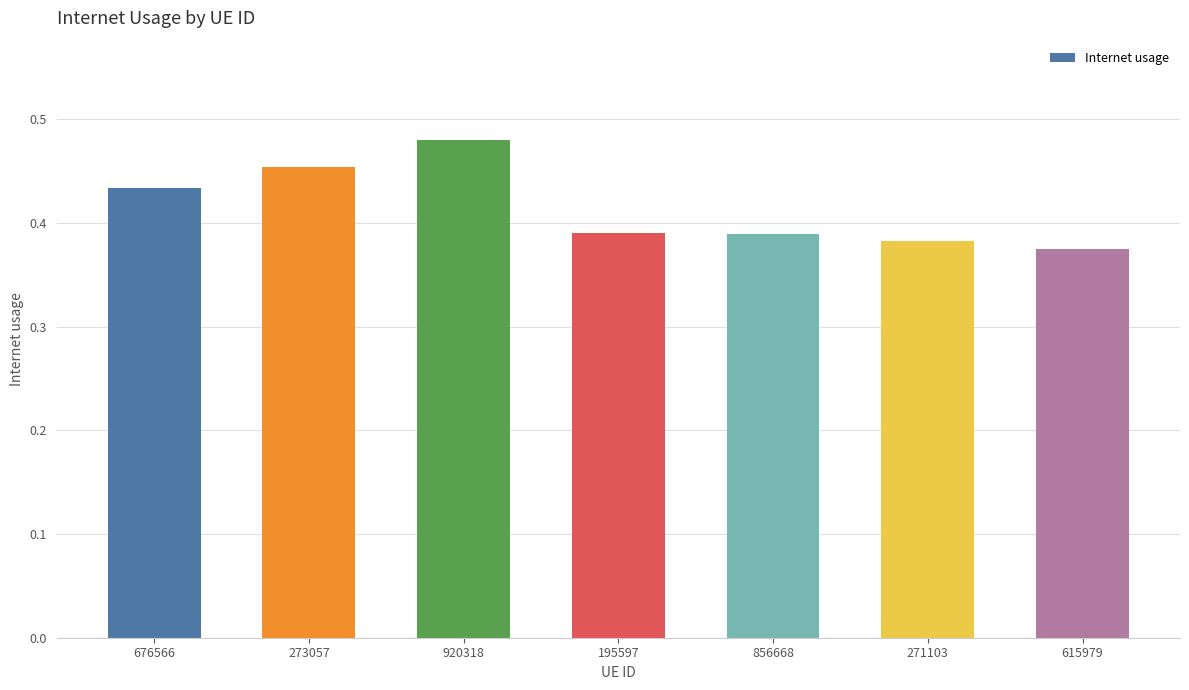

The chart shows a value of 0.5 at 271103. True or false?

False